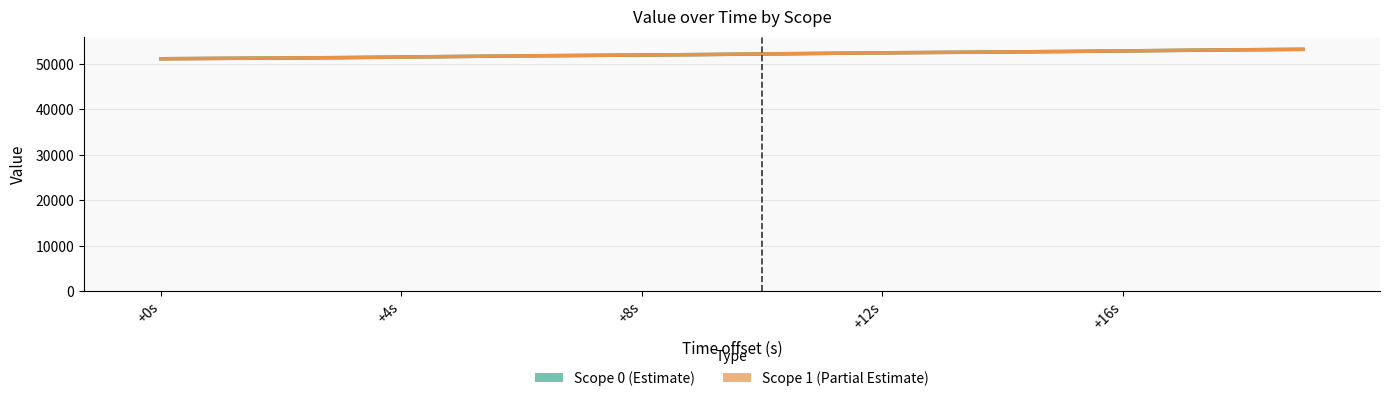

What is the difference between the second highest and minimum values in the Scope 0 (Estimate) series?

1980.6